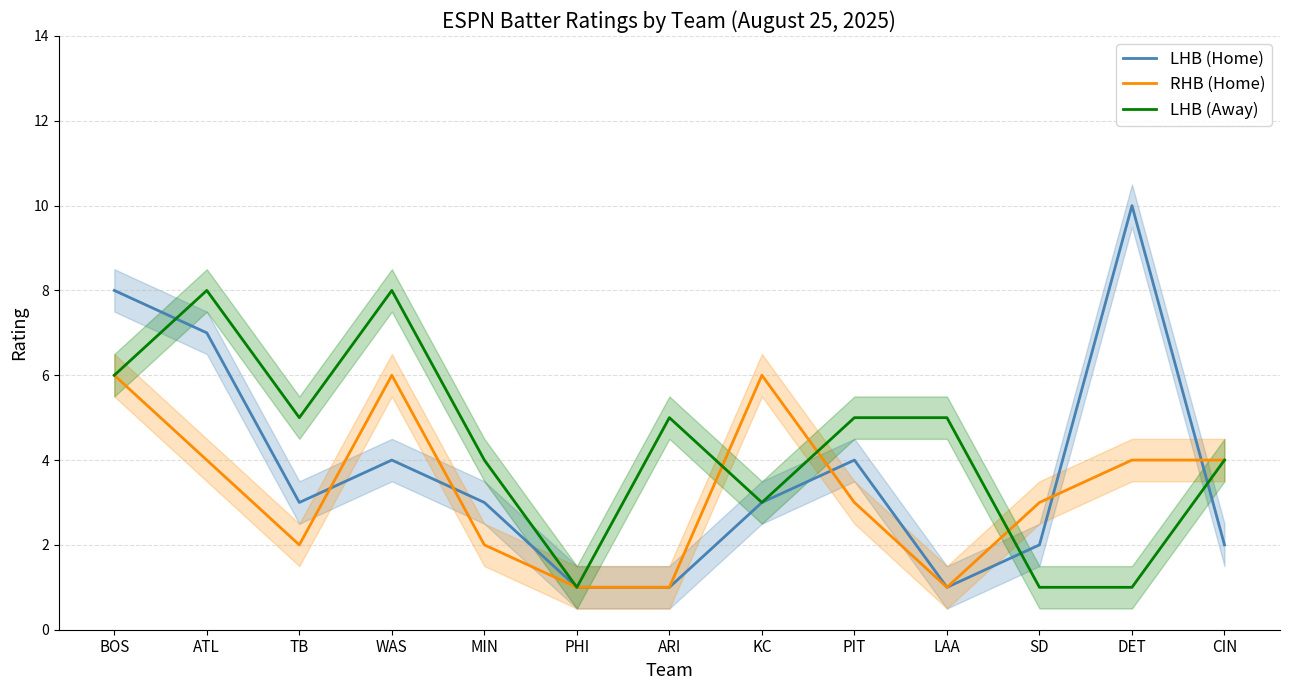

How many interior local peaks does the RHB (Home) series have?

2